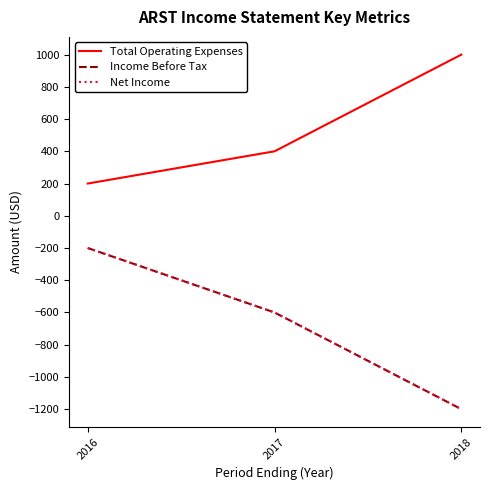

True or false: Total Operating Expenses has a value of 400 at 2017.

True